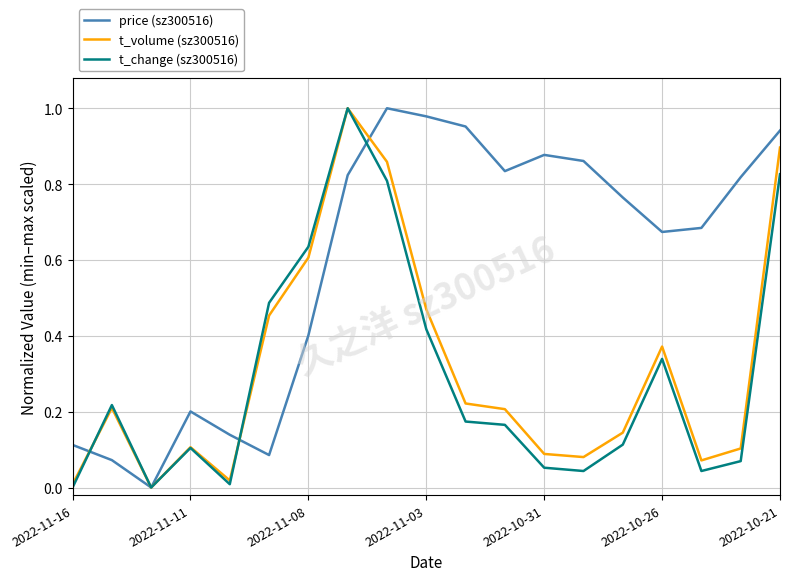

Which series has the largest total across all categories?

price (sz300516)